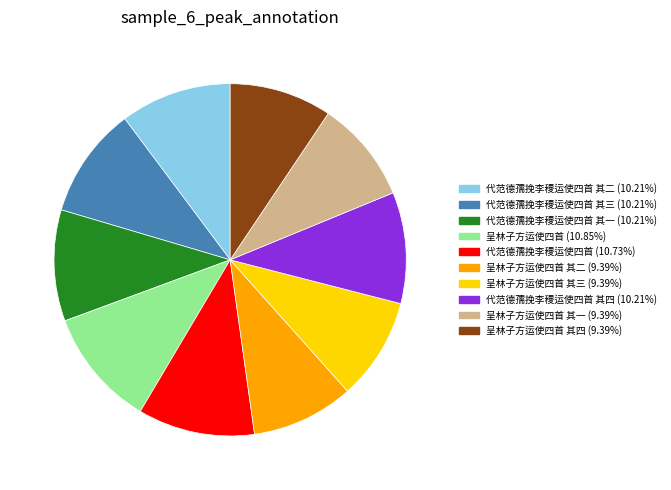

Does any single category account for the majority?

No